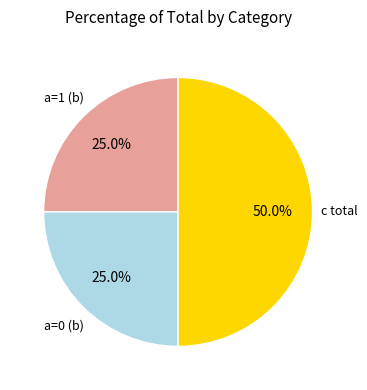

What percentage is NOT represented by a=1 (b)?

75.0%